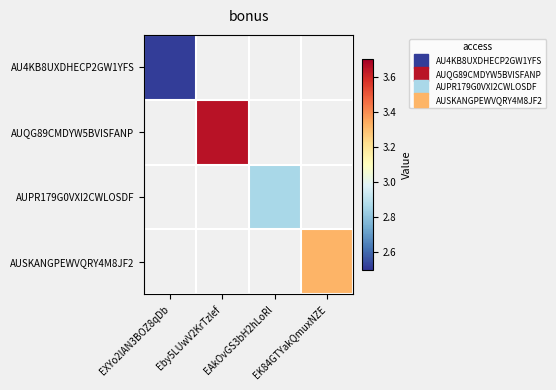

Is it true that AUSKANGPEWVQRY4M8JF2 equals 3.3 at EK84GTYakQmuxNZE?

True